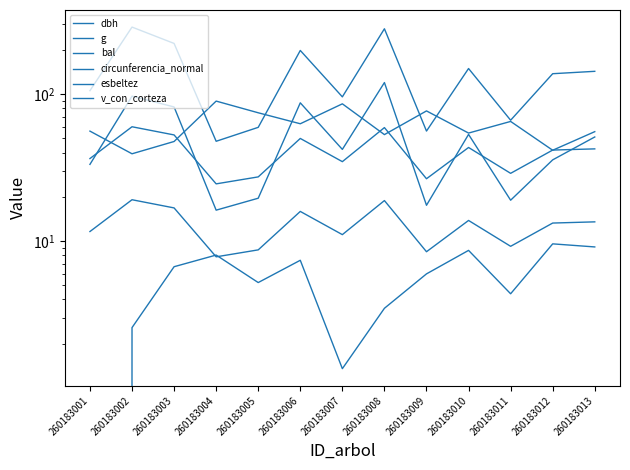

Reading left to right, what are all the values shown in this chart?

dbh: 11.6	19.1	16.8	7.8	8.7	15.9	11.1	18.9	8.4	13.8	9.2	13.2	13.5
g: 105.7	286.5	221.7	47.8	59.5	198.6	95.9	279.1	56.1	149.6	66.5	137.9	143.1
bal: 0.0	2.6	6.7	8.0	5.2	7.4	1.4	3.5	6.0	8.6	4.4	9.6	9.1
circunferencia_normal: 36.4	60.0	52.8	24.5	27.3	50.0	34.7	59.2	26.6	43.4	28.9	41.6	42.4
esbeltez: 56.0	39.3	47.6	89.7	74.7	62.9	86.0	53.0	76.9	54.4	65.2	41.5	55.6
v_con_corteza: 33.3	97.0	81.9	16.2	19.6	87.3	42.1	120.0	17.5	53.2	19.0	35.7	51.1